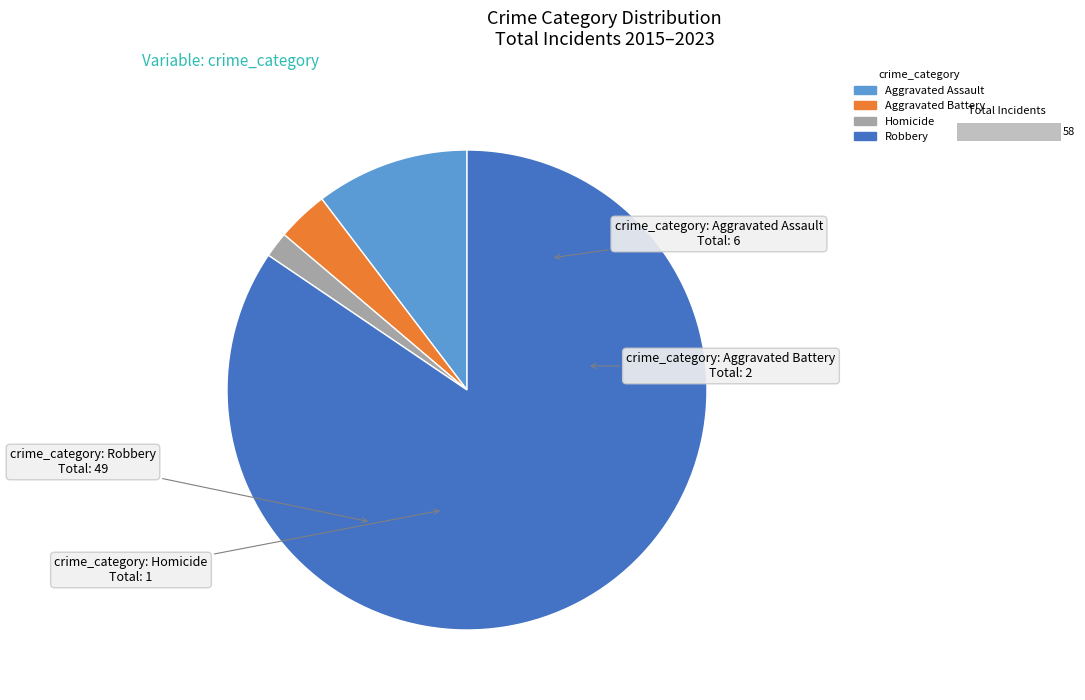

Count the number of slices in the pie.

4